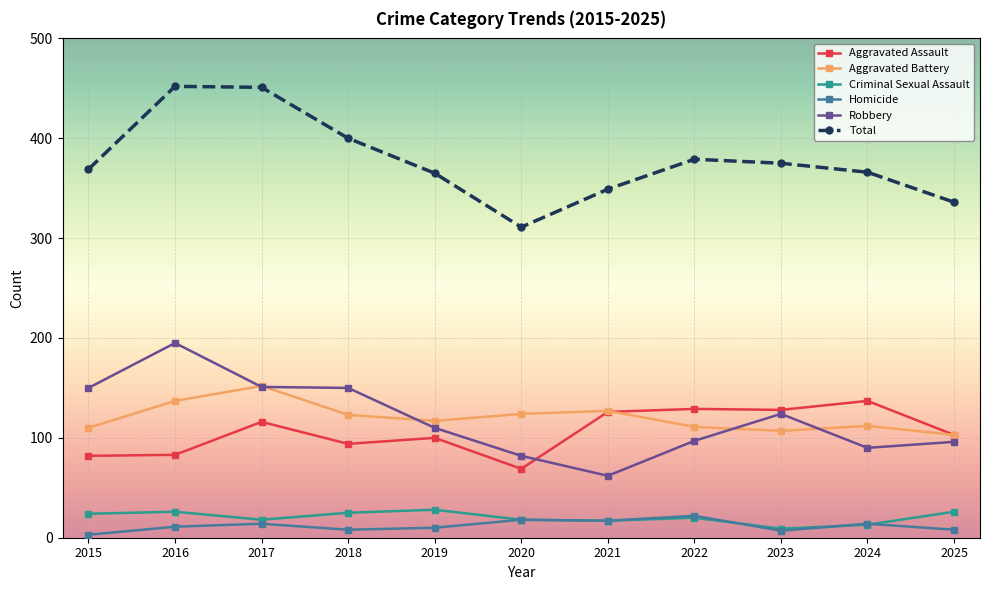

Which series has the largest total across all categories?

Total